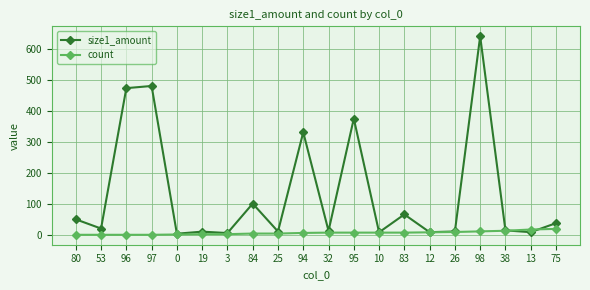

What is the greatest value displayed?

640.0